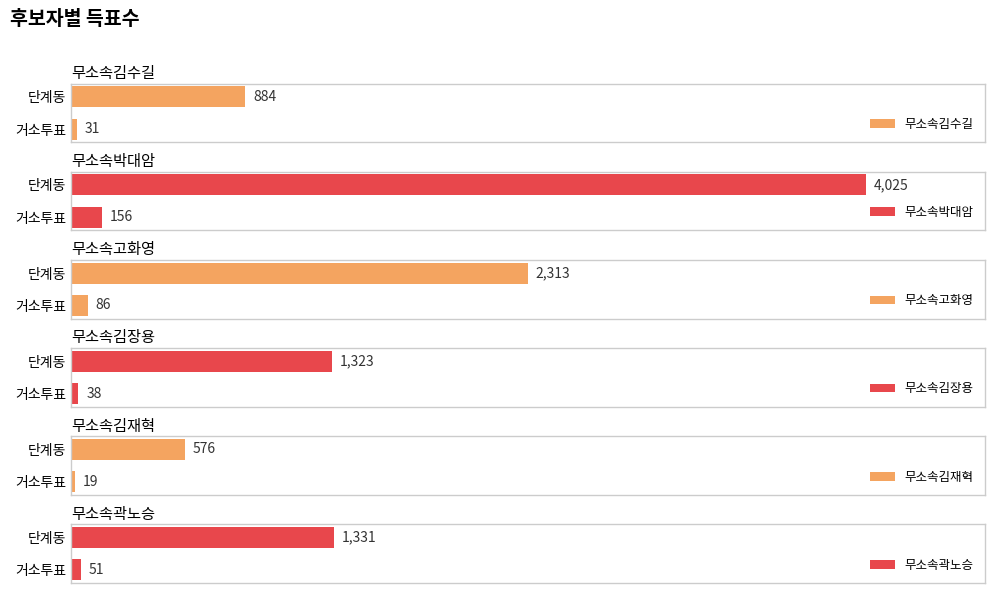

Which category has the highest value in the 무소속김수길 series?

단계동